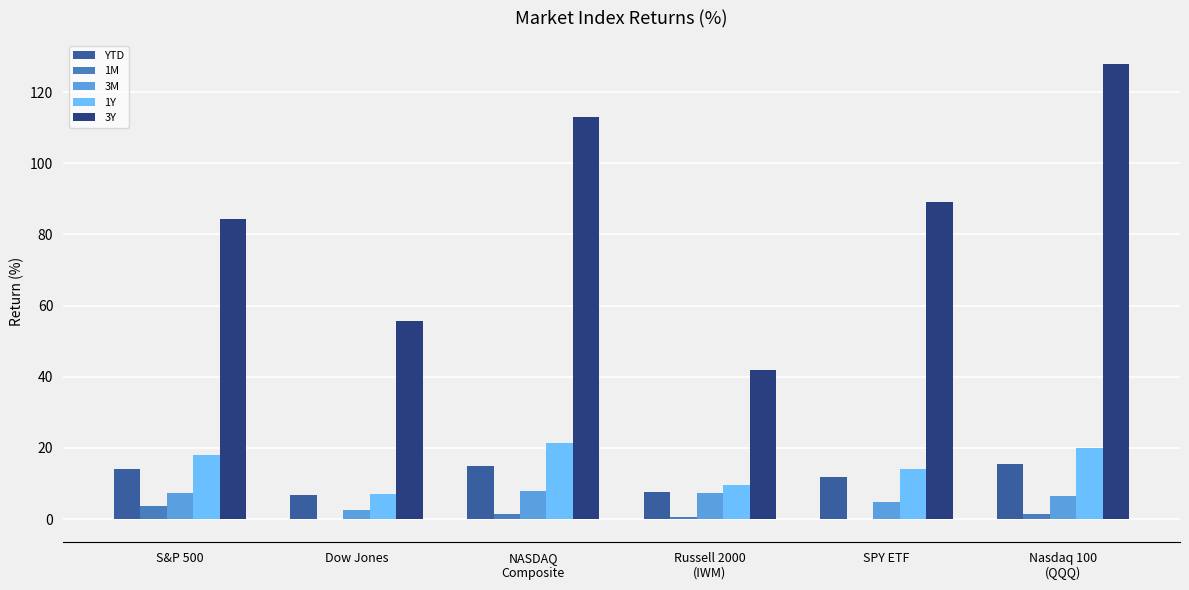

True or false: 3Y has a value of 84.5 at S&P 500.

True